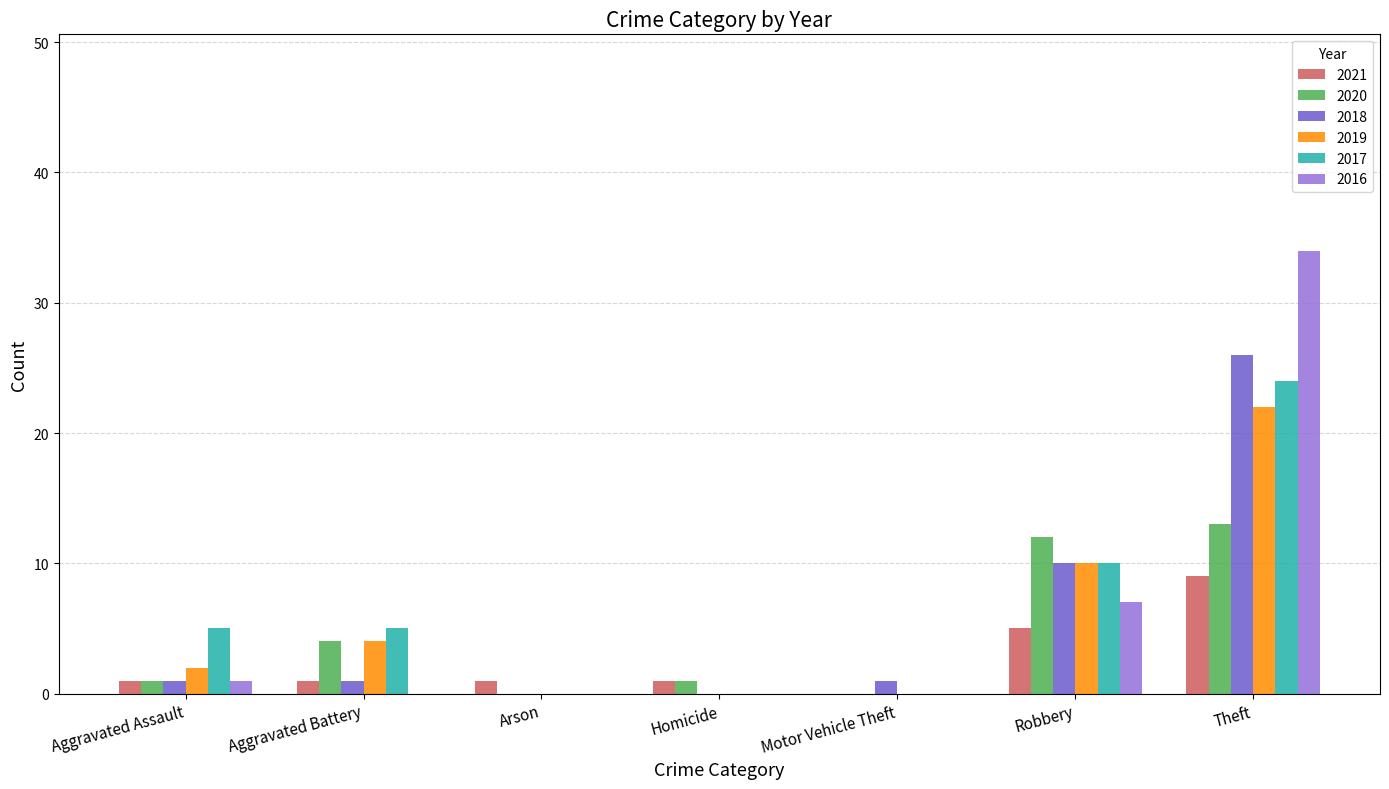

At which category is the sum across all series the highest?

Theft